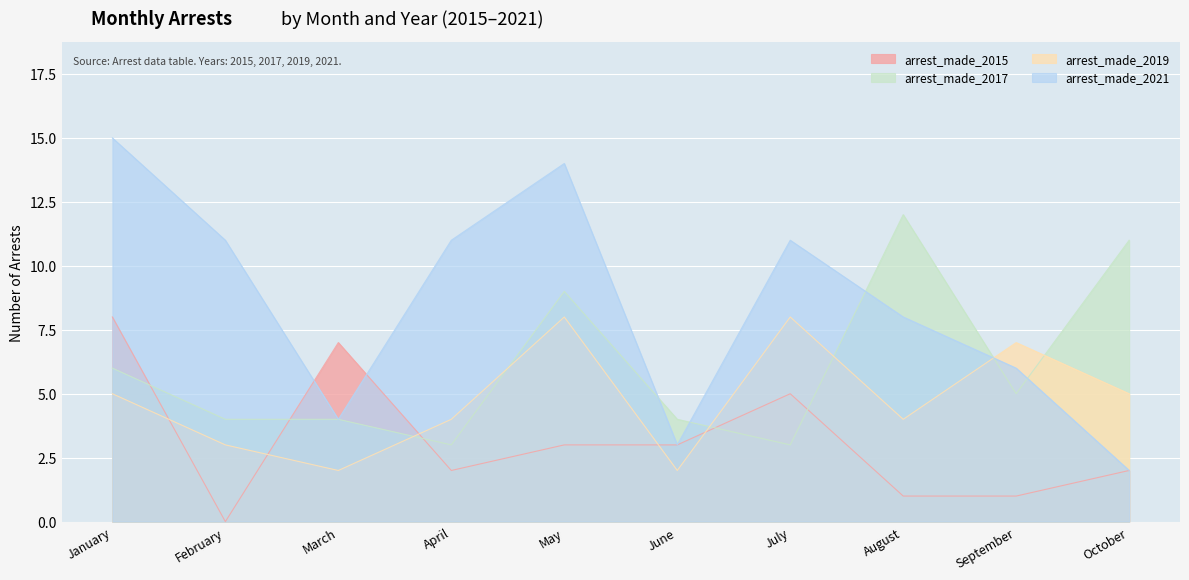

How many intersections are there between arrest_made_2019 and arrest_made_2015?

5